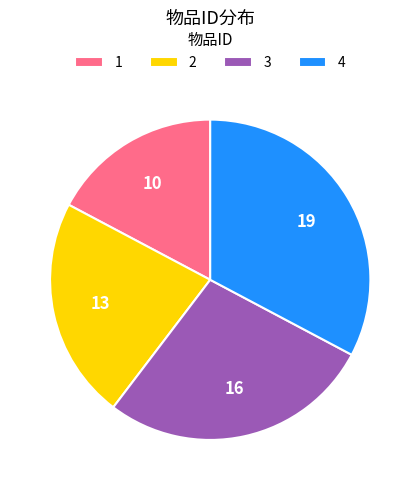

Which has a higher value, 1 or 3?

3